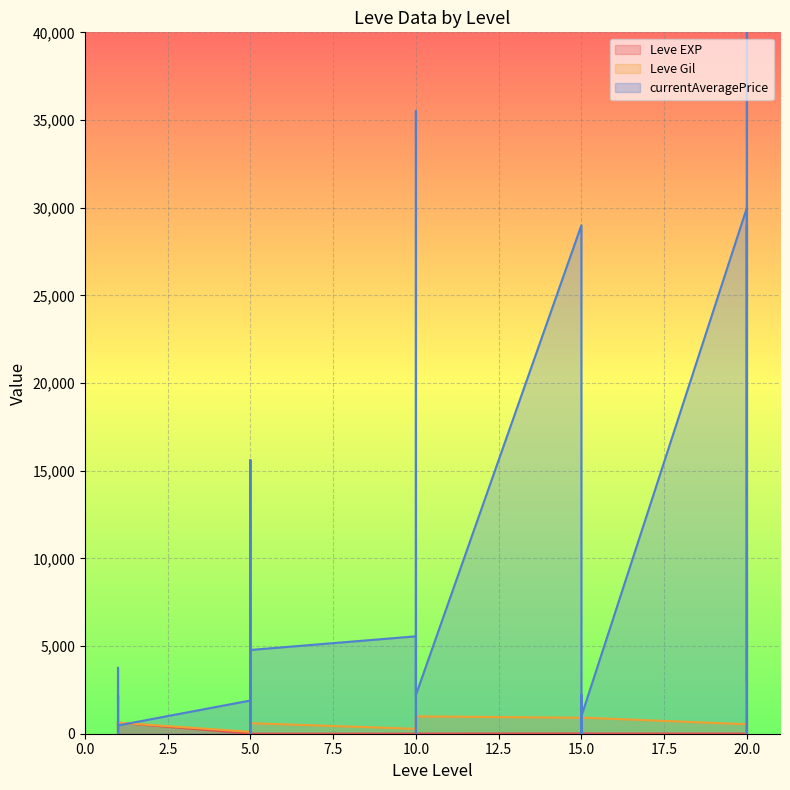

What is the difference between the currentAveragePrice values at 15 and 5?

2210